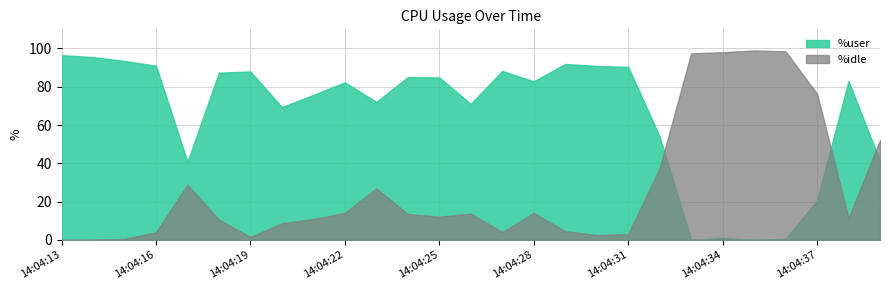

What is the difference between the second highest and second lowest values in the %user series?

95.5